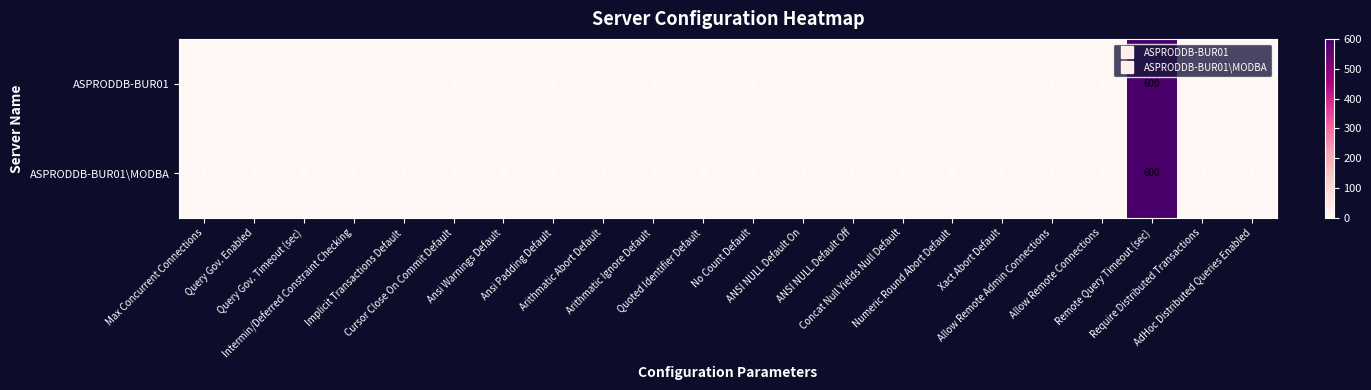

What is the difference between the maximum and minimum values in the ASPRODDB-BUR01 series?

600